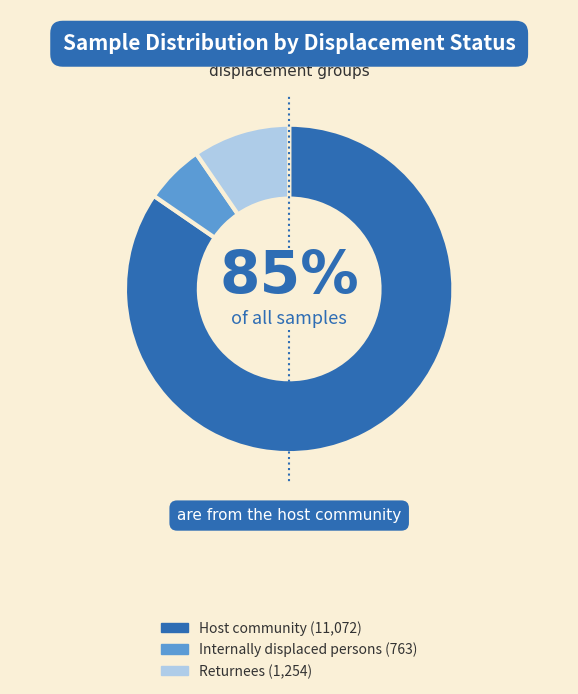

How many segments does this pie chart have?

3